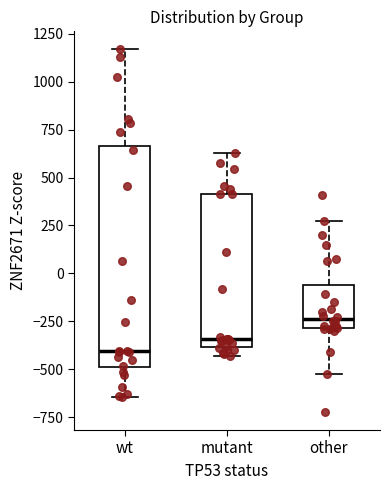

Reading left to right, read every box against the y-axis: the position of its median line, the range the box covers, and the ends of its whiskers. The values are not printed on the chart, so give them approximately, as read against the axis.

wt: median -400, box -500 to 650, whiskers -650 to 1150
mutant: median -350, box -400 to 400, whiskers -450 to 650
other: median -250, box -300 to -50, whiskers -500 to 250